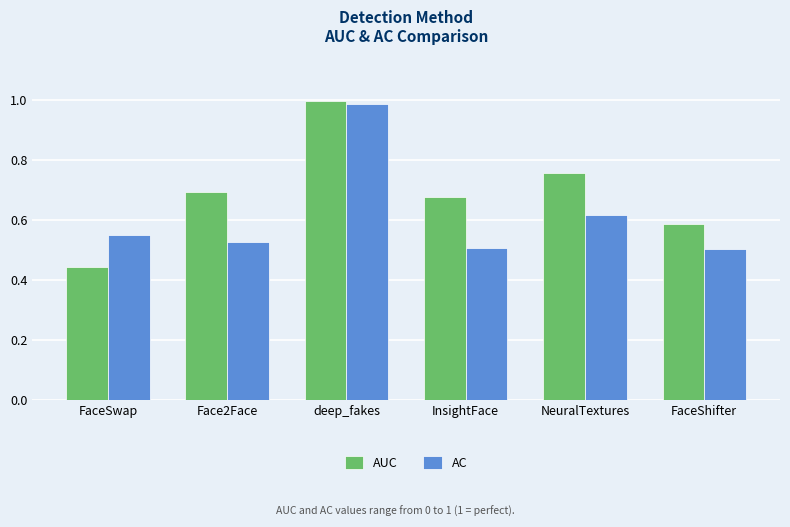

Are the bars grouped side by side (vs. stacked)?

Yes